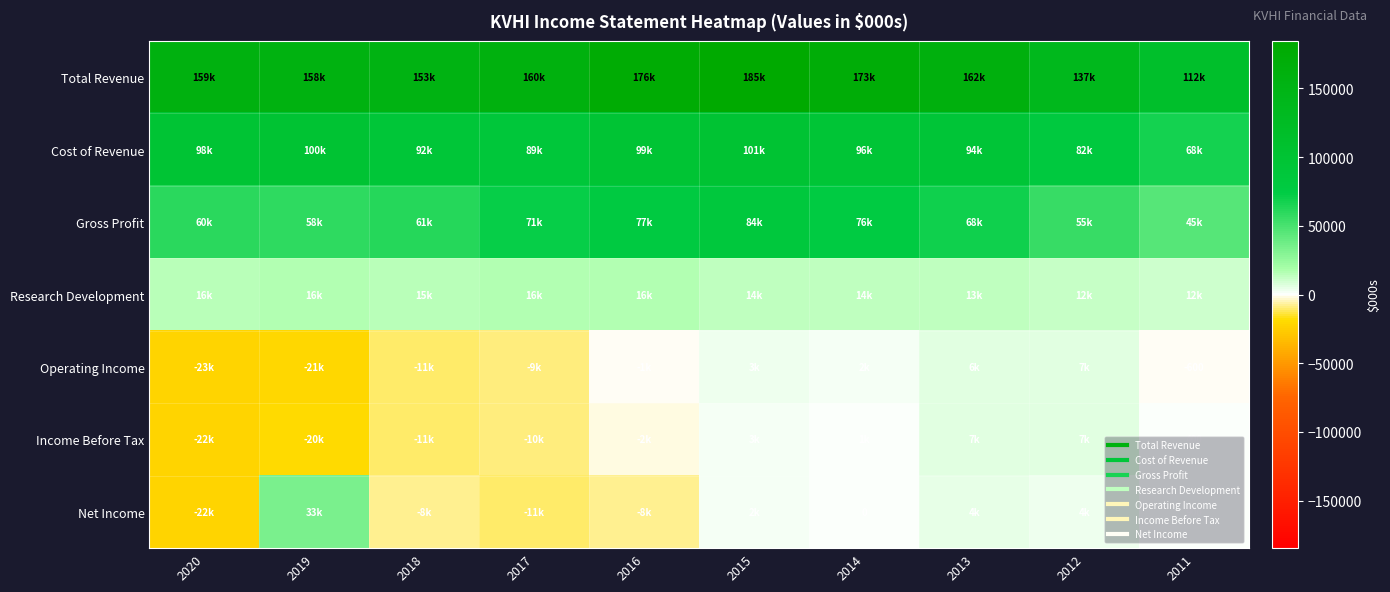

What is the difference between the Research Development values at 2011 and 2017?

4400